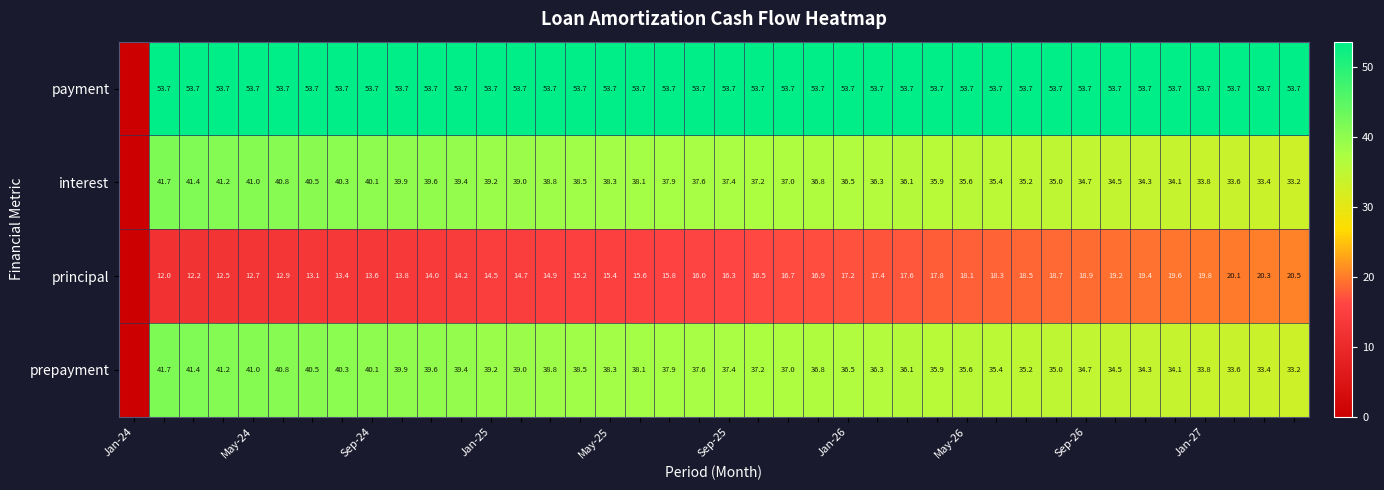

What is the difference between the highest and lowest values at May-24?

41.0